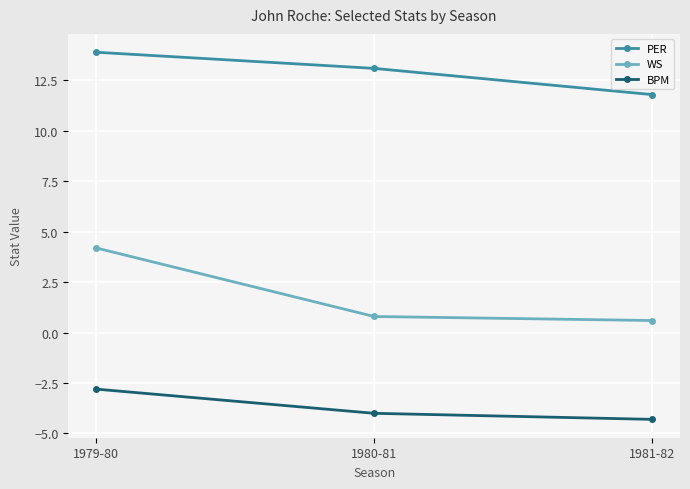

Is this an area chart (filled region under the line)?

No